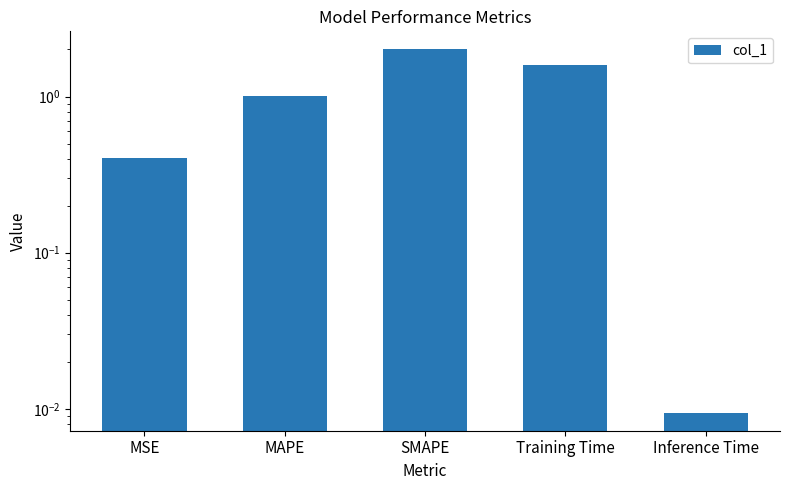

Are the bars grouped side by side (vs. stacked)?

No